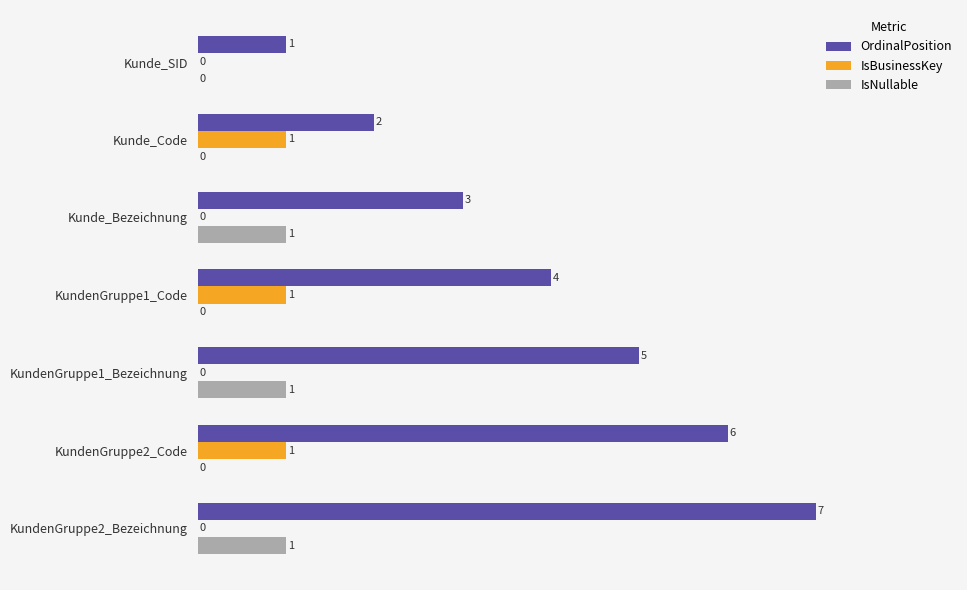

At which category is the sum across all series the highest?

KundenGruppe2_Bezeichnung